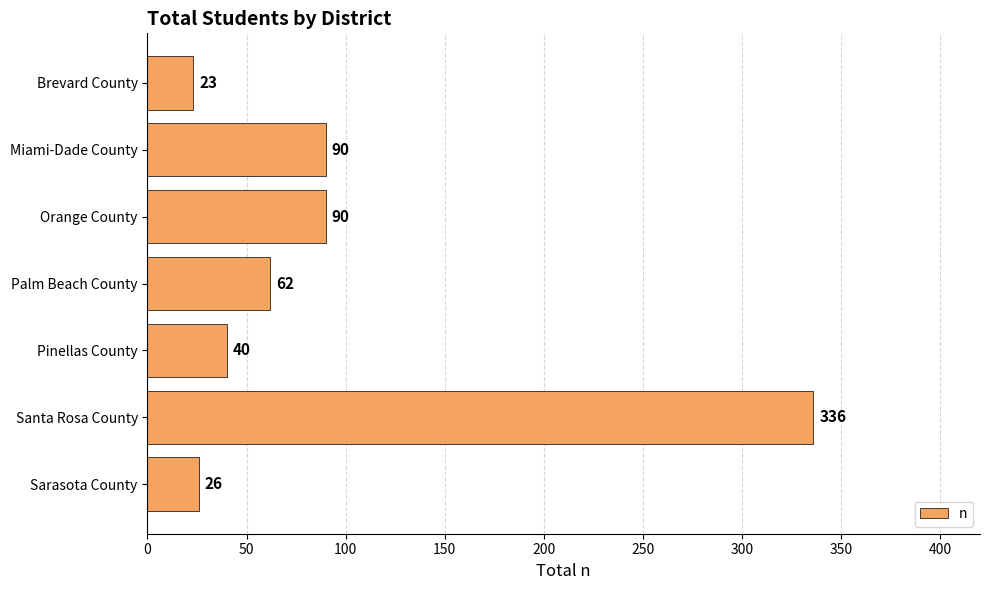

Which has a higher value, Sarasota County or Brevard County?

Sarasota County